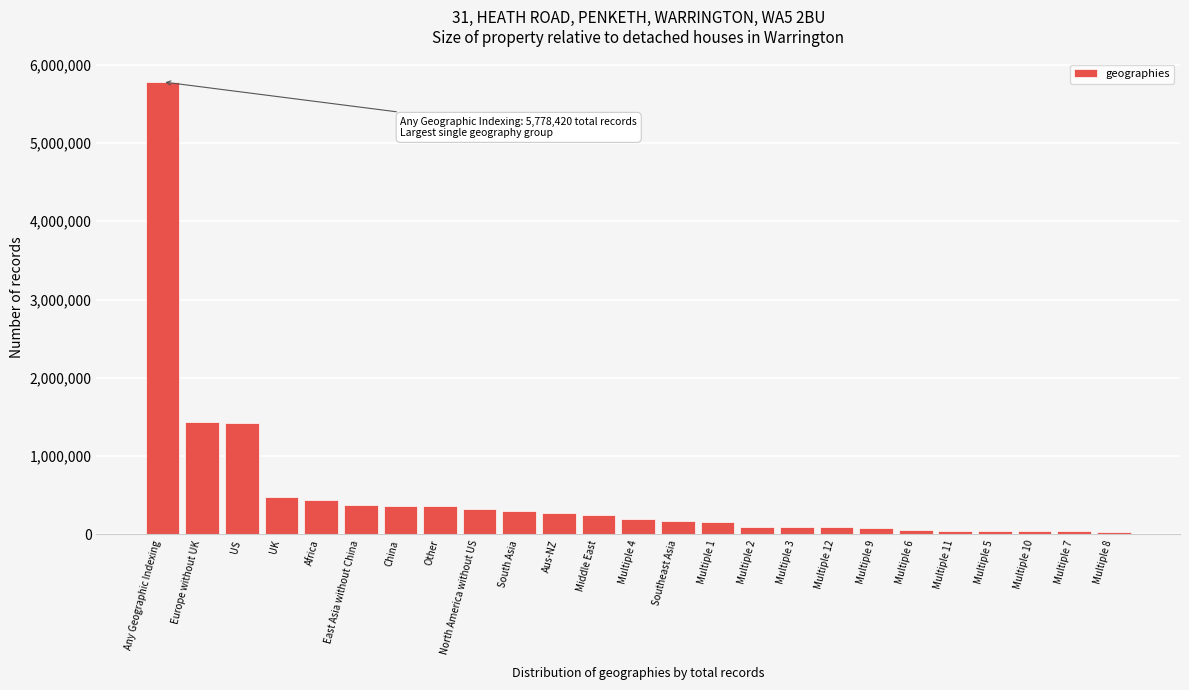

What is the label of the 16th bar from the left?

Multiple 2